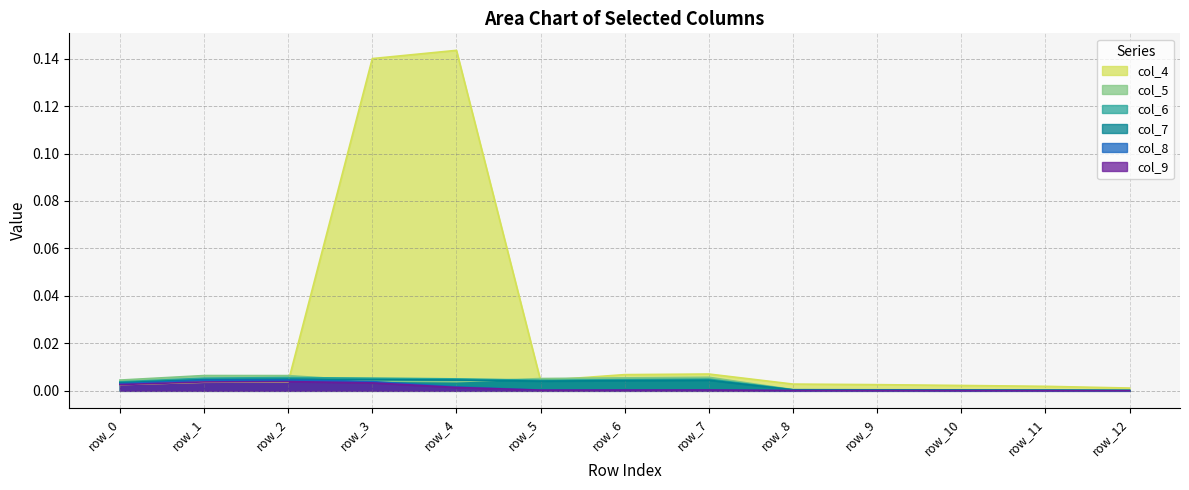

Which category has the highest value across all series?

row_4